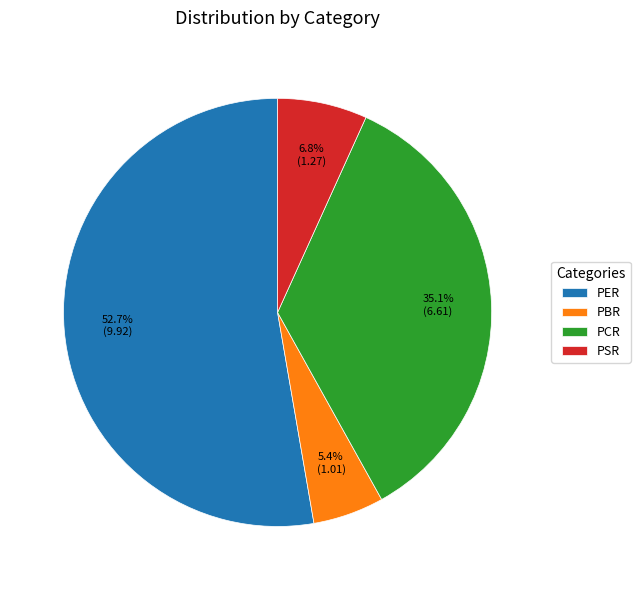

Rank the categories by value from highest to lowest.

PER, PCR, PSR, PBR